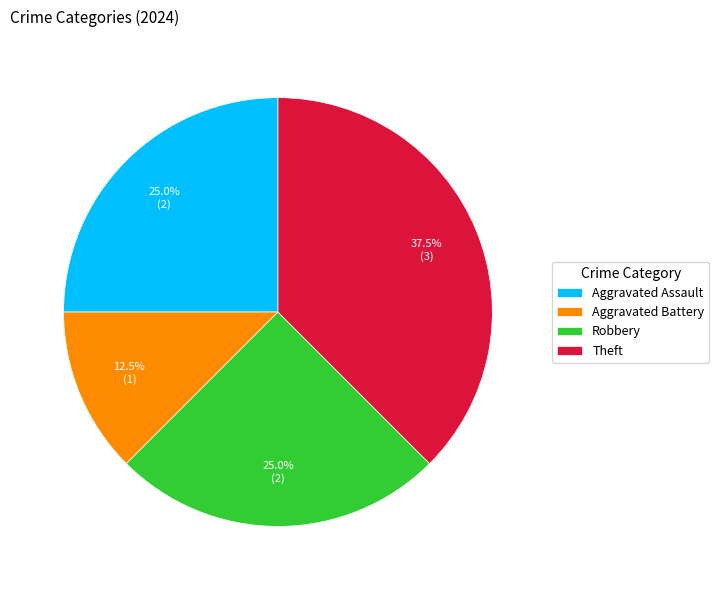

What is the largest slice in the pie chart?

Theft